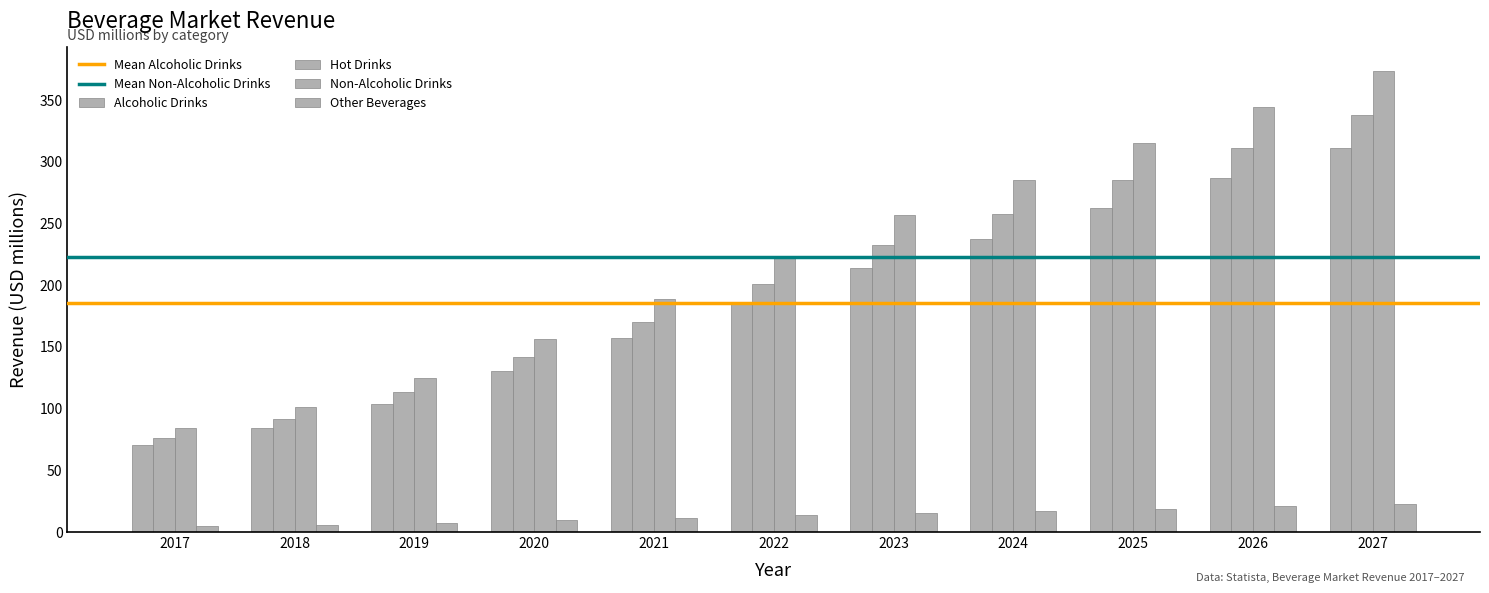

True or false: Non-Alcoholic Drinks has a value of 448.0 at 2023.

False